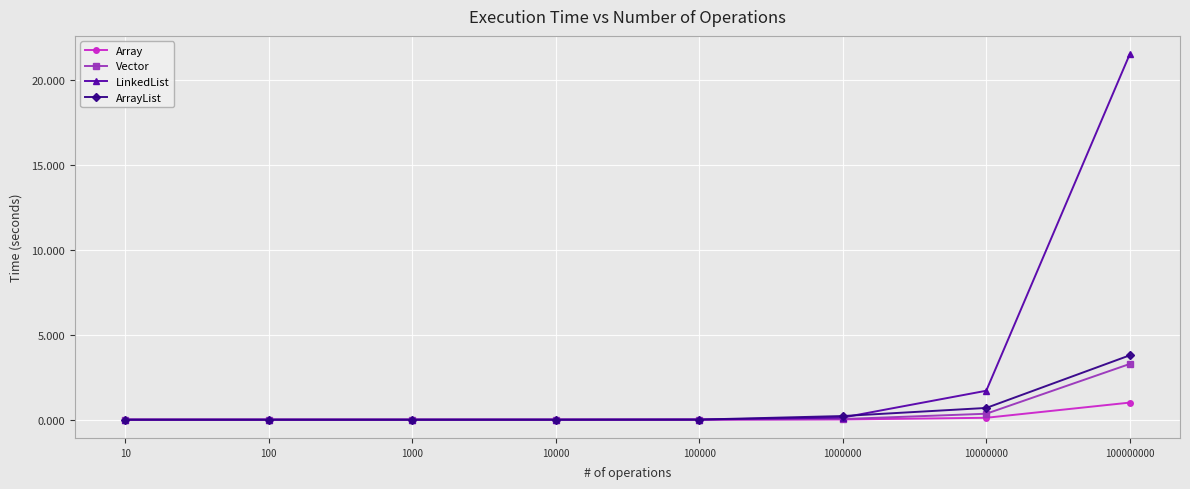

Which series has the largest total across all categories?

LinkedList